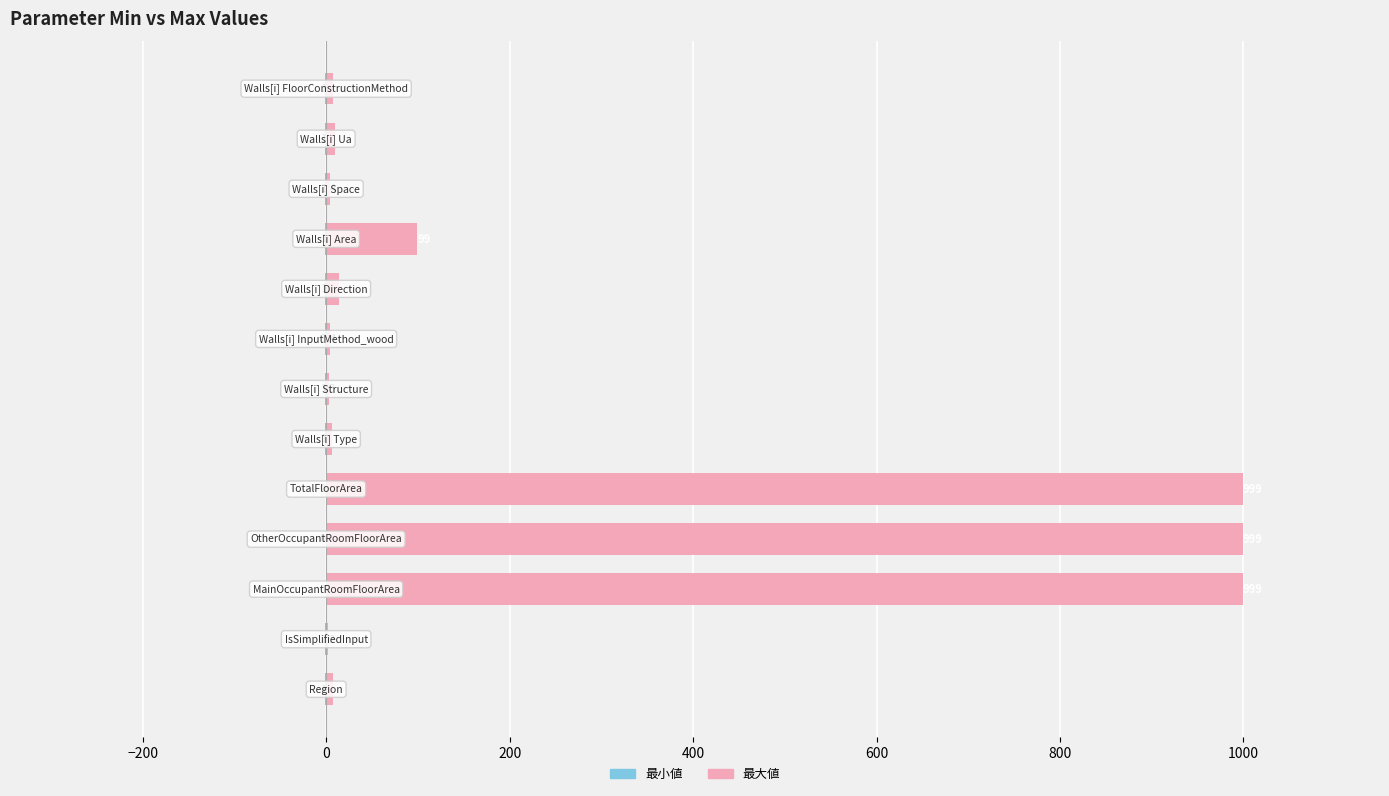

What is the difference between the highest and lowest values at 0?

999